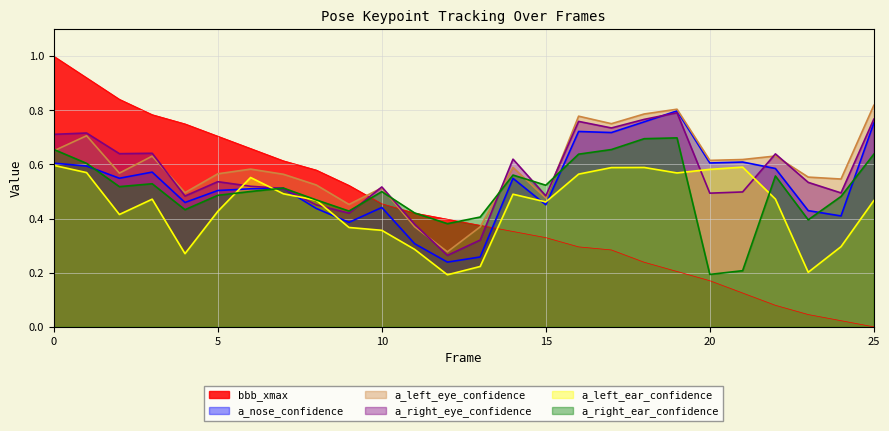

What is the difference between the second highest and second lowest values in the bbb_xmax series?

0.9